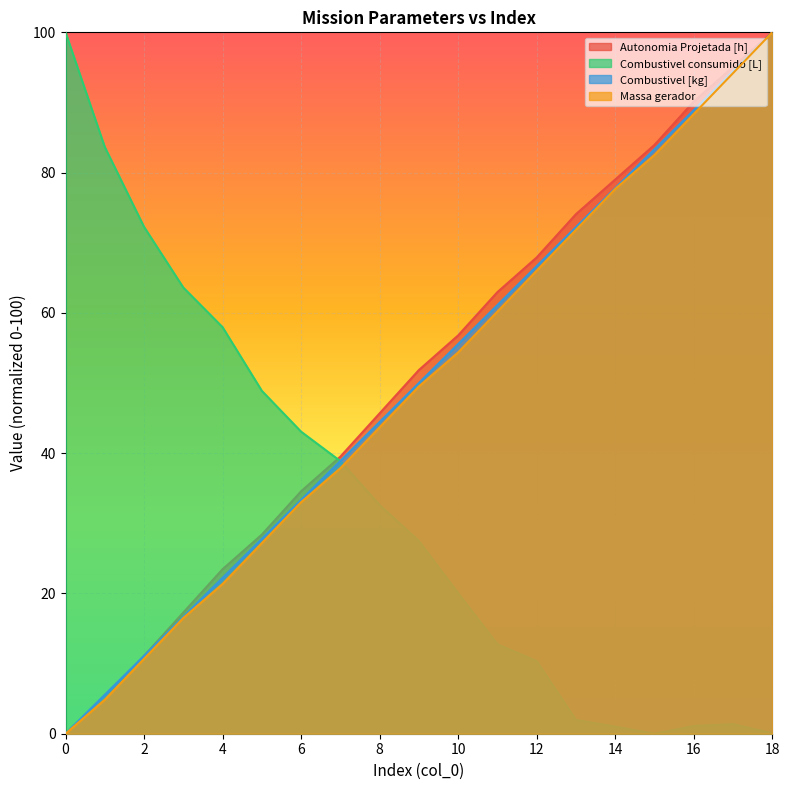

Which series changed the most between 8 and 11?

Combustivel consumido [L]